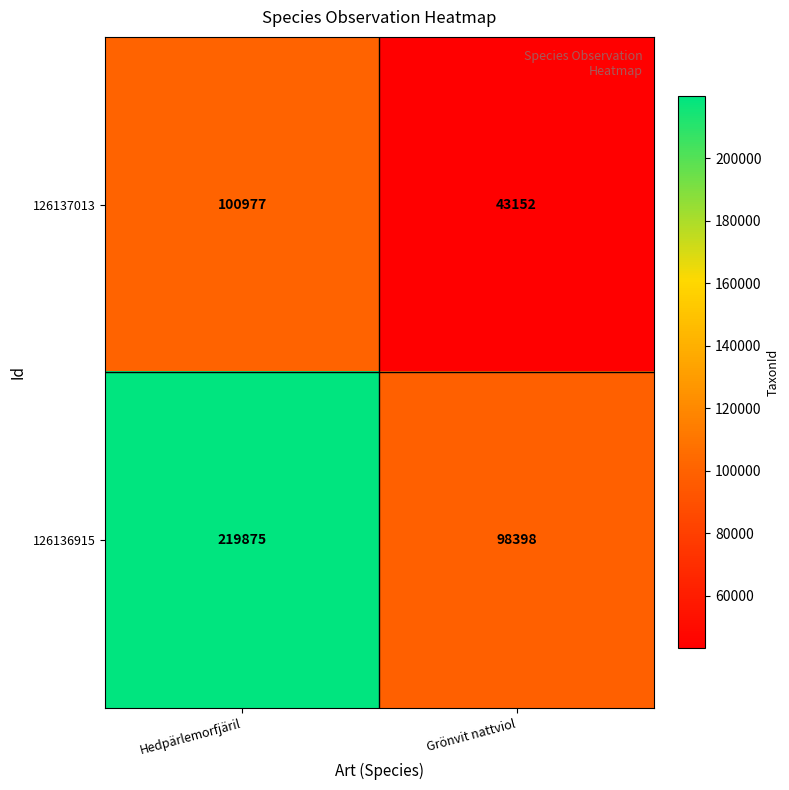

How many distinct data groups are displayed?

2